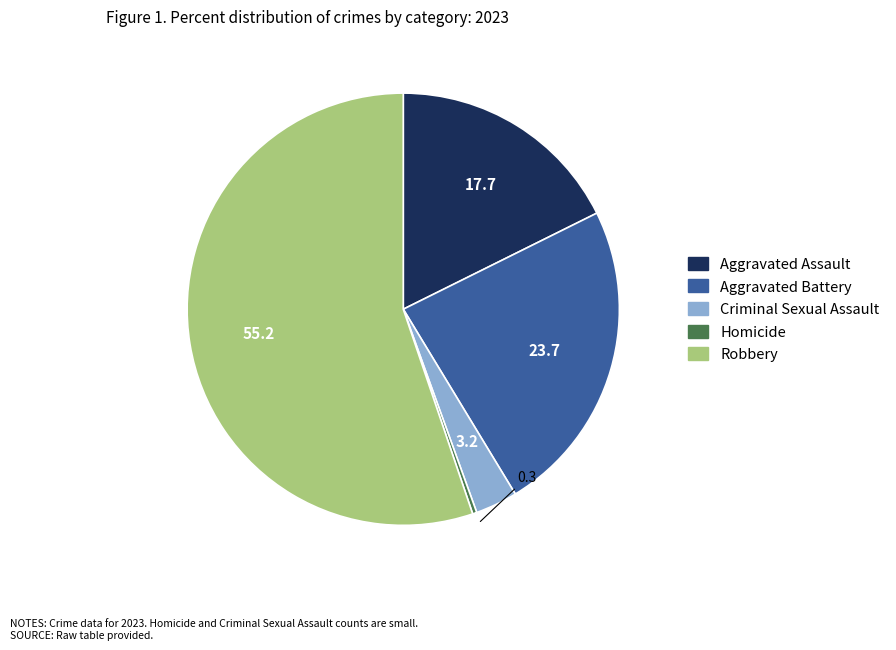

True or false: Robbery accounts for 55% of the total.

True